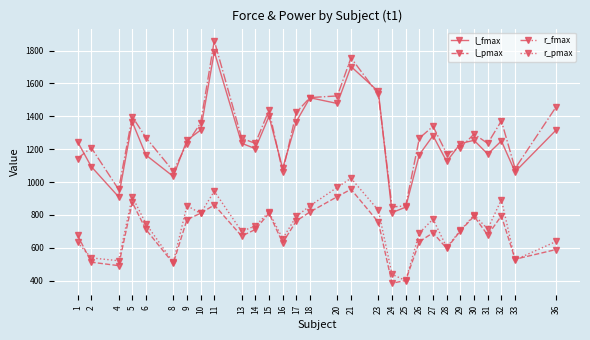

What are all the series names shown in the legend?

l_fmax, l_pmax, r_fmax, r_pmax